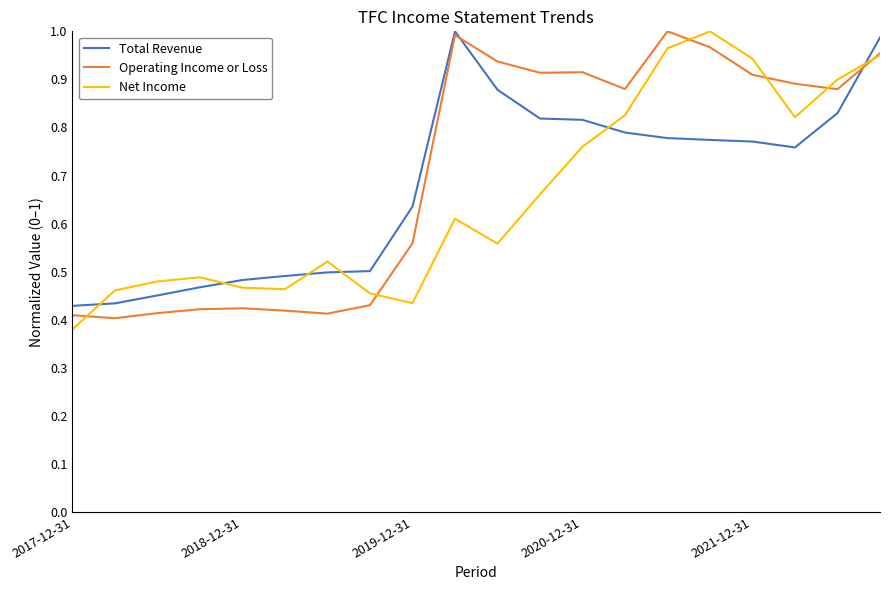

After their last crossing, which series has the higher values: Net Income or Total Revenue?

Total Revenue